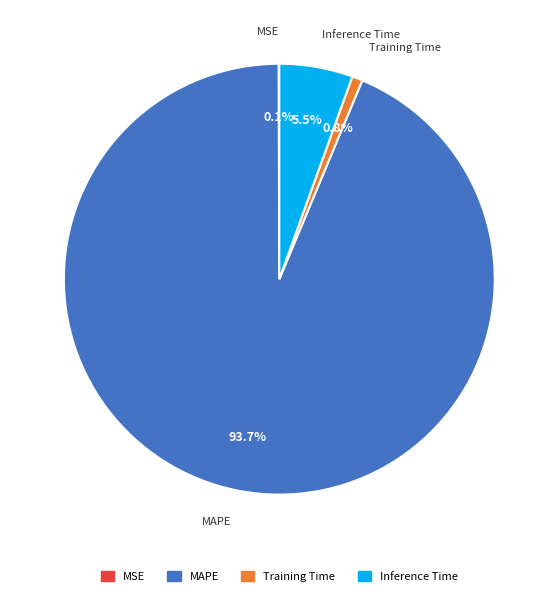

Which category has the biggest portion of the pie?

MAPE